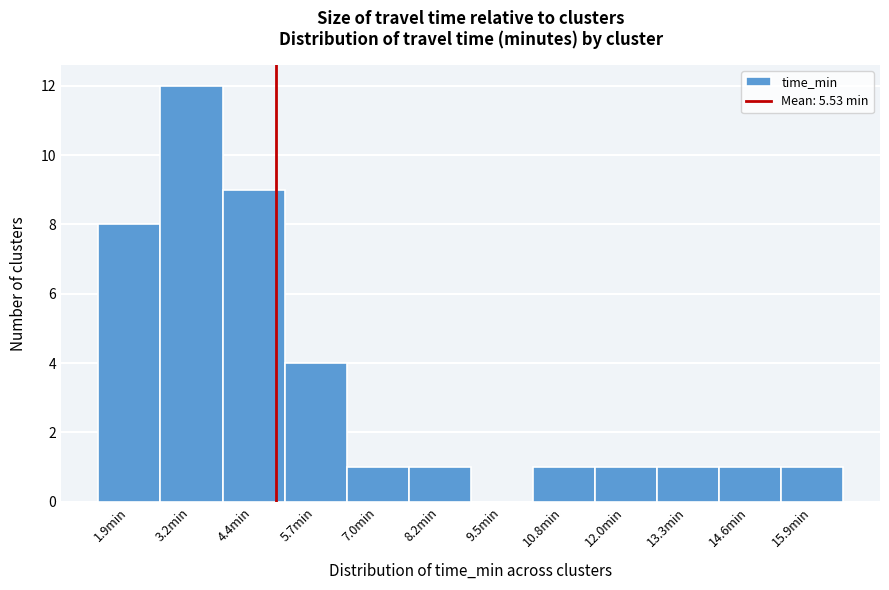

Reading left to right, transcribe all the data shown in this chart.

1.9min=8	3.2min=12	4.4min=9	5.7min=4	7.0min=1	8.2min=1	9.5min=0	10.8min=1	12.0min=1	13.3min=1	14.6min=1	15.9min=1